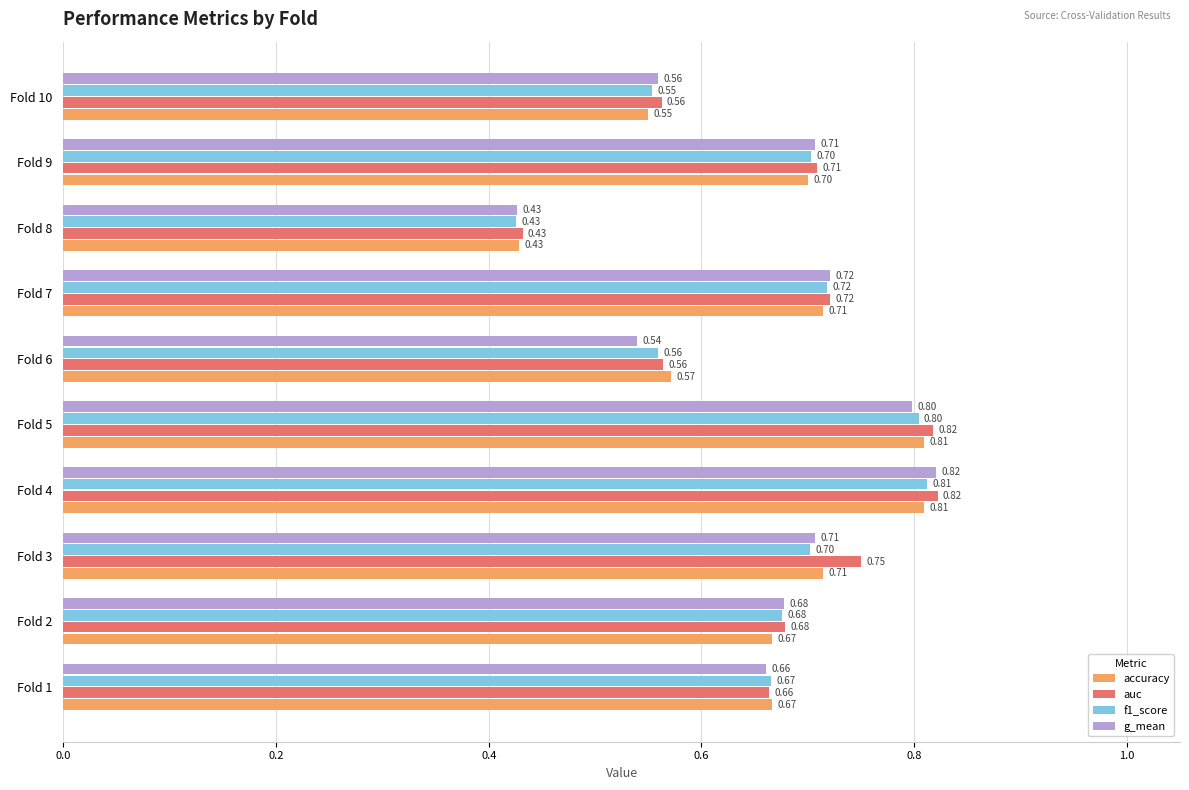

At which category is the sum across all series the highest?

Fold 4